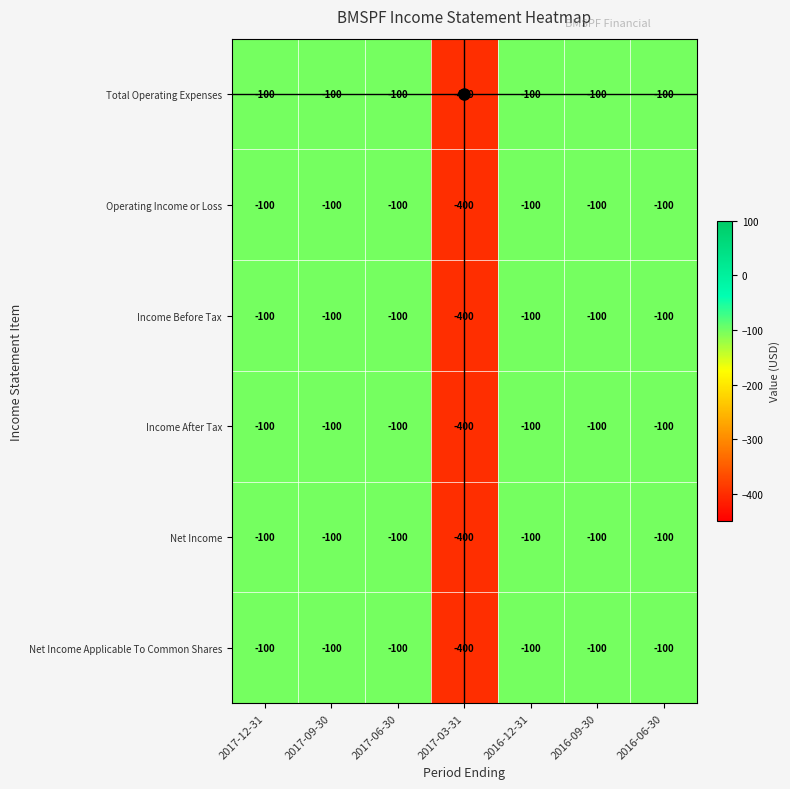

What is the approximate value of Operating Income or Loss at 2016-09-30?

-100